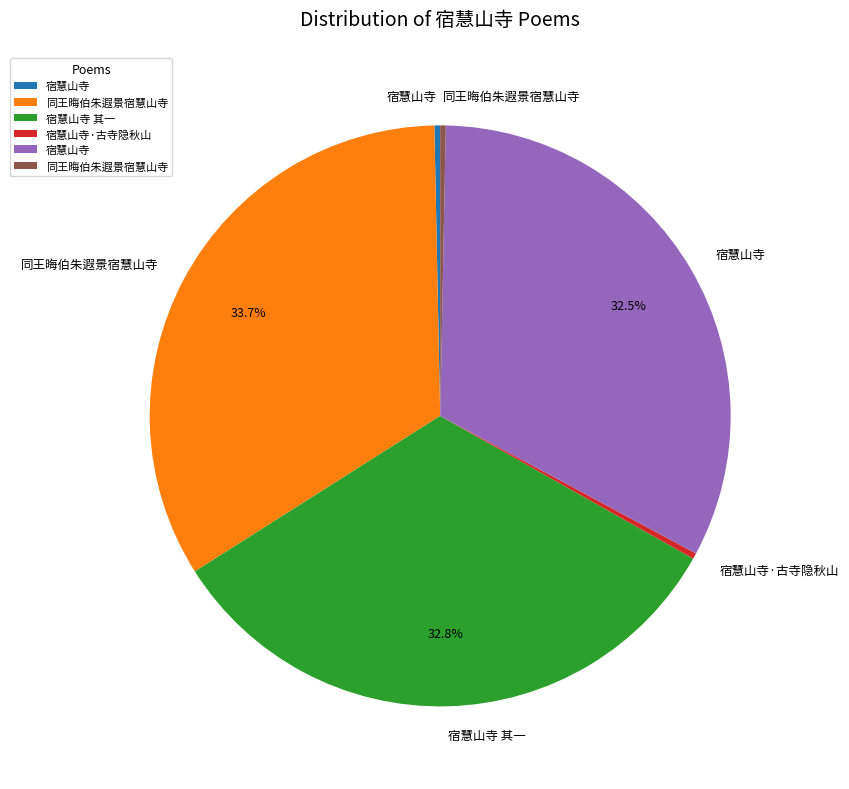

Does any single category account for the majority?

No